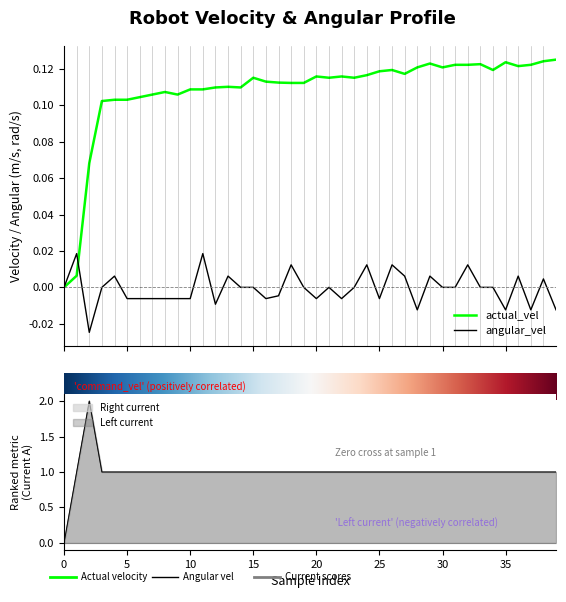

Which label corresponds to the smallest value in the chart?

angular_vel